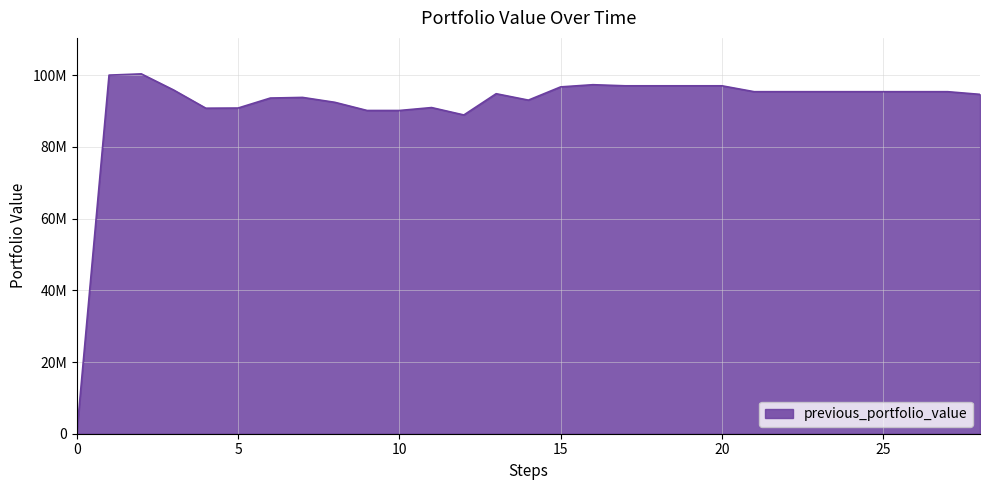

Does the chart have visible grid lines?

Yes